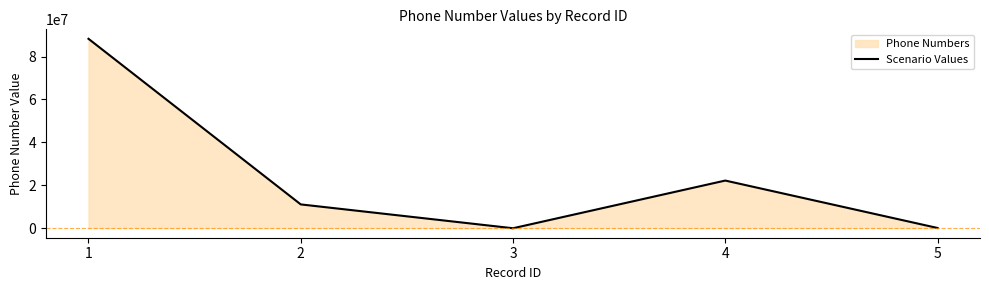

The chart shows a value of 10319610 at 4. True or false?

False